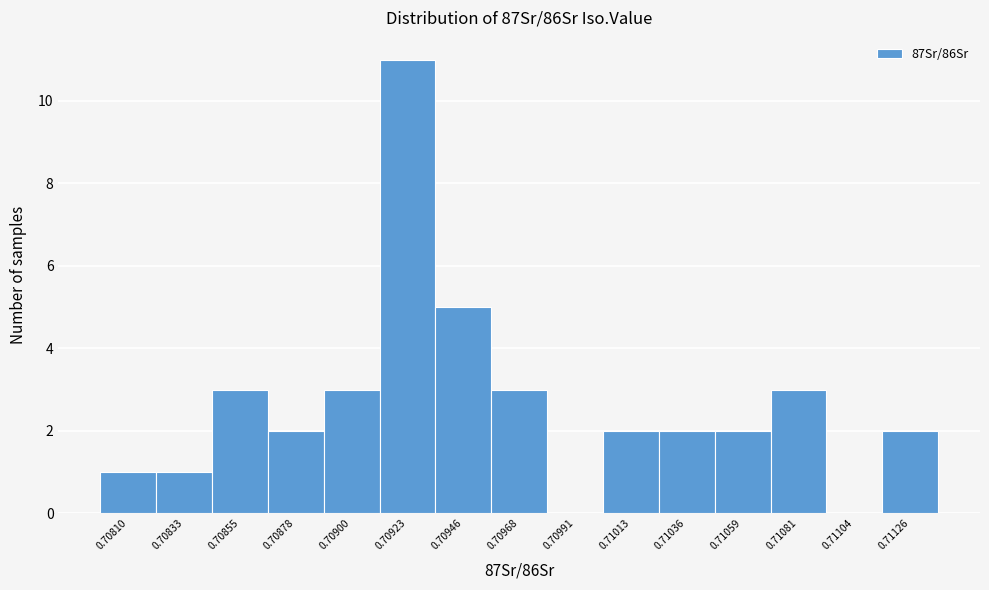

Reading left to right, transcribe all the data shown in this chart.

0.70810=1	0.70833=1	0.70855=3	0.70878=2	0.70900=3	0.70923=11	0.70946=5	0.70968=3	0.70991=0	0.71013=2	0.71036=2	0.71059=2	0.71081=3	0.71104=0	0.71126=2